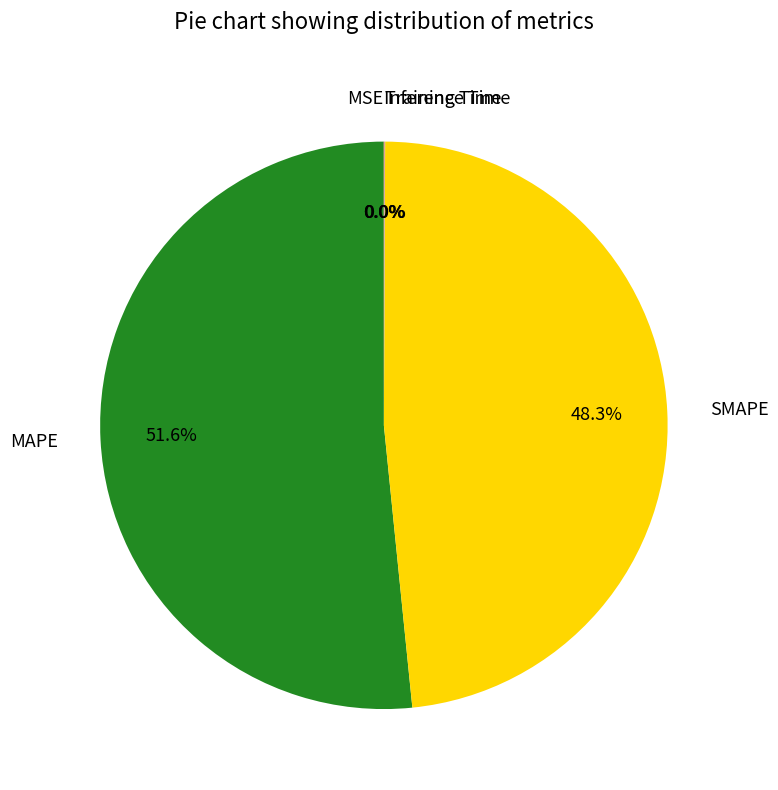

Is there a majority slice in this chart?

Yes